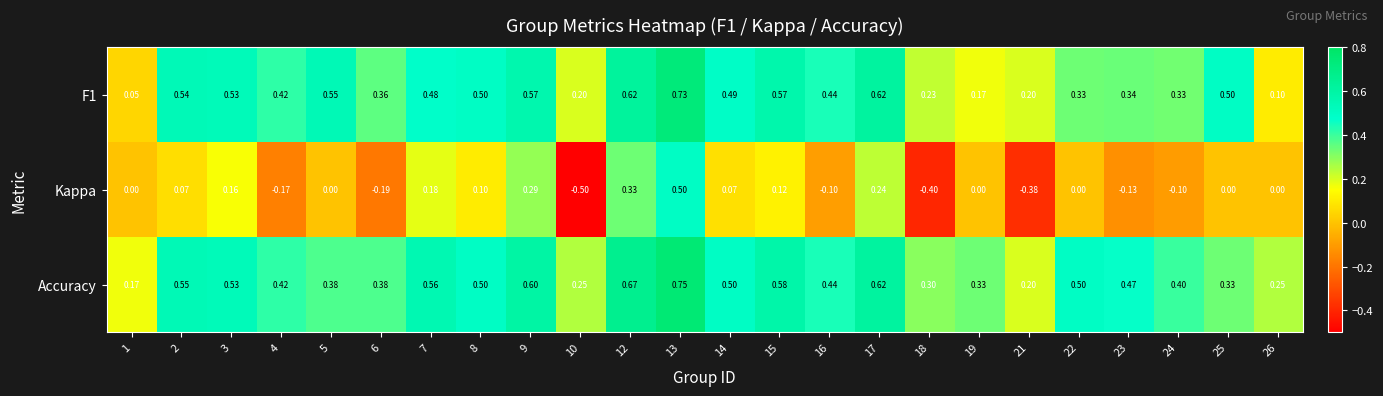

Between 8 and 9, which series saw the biggest shift?

Kappa